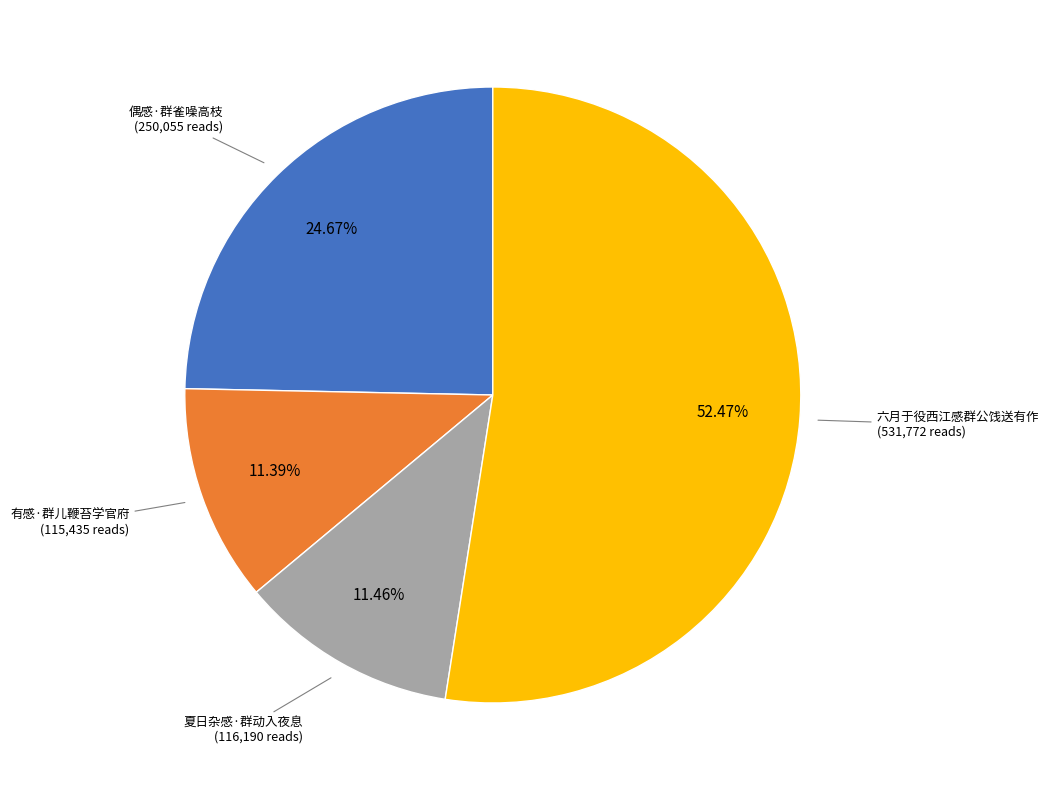

What percentage is the 偶感·群雀噪高枝 slice, to the nearest percent?

25%